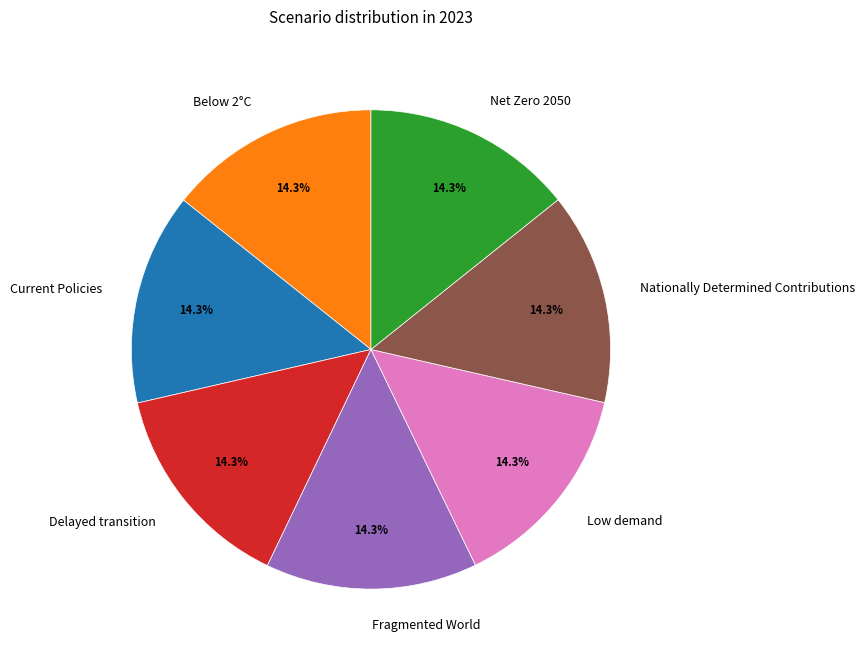

What percentage do Delayed transition and Net Zero 2050 together represent?

28.6%